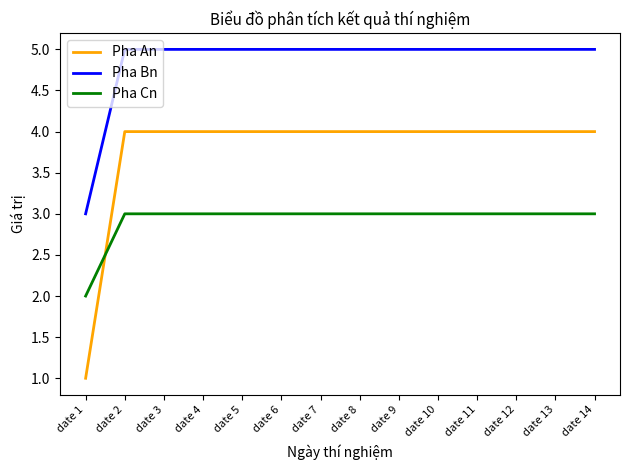

What is the average value of the Pha Cn series?

3